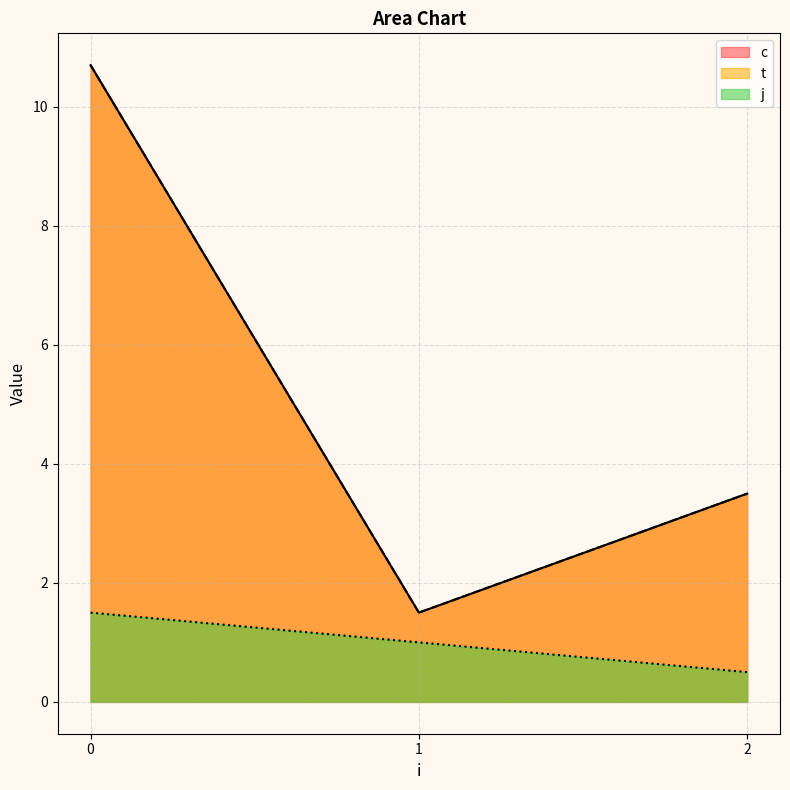

What is the difference between the c values at 2 and 0?

8.2